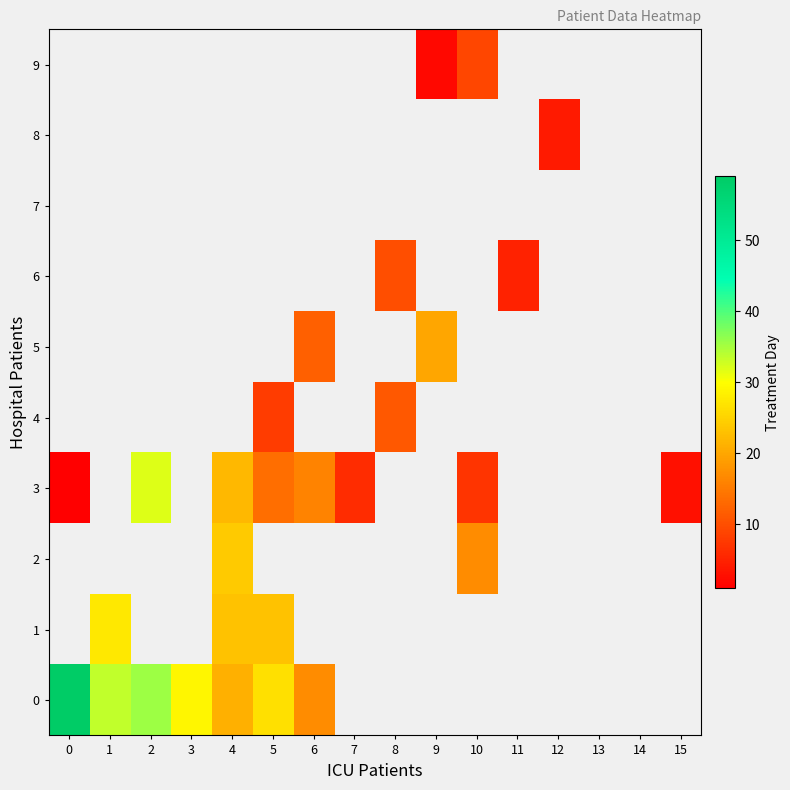

Rank the series by their average value, from highest to lowest.

0, 1, 2, 3, 4, 5, 6, 7, 8, 9